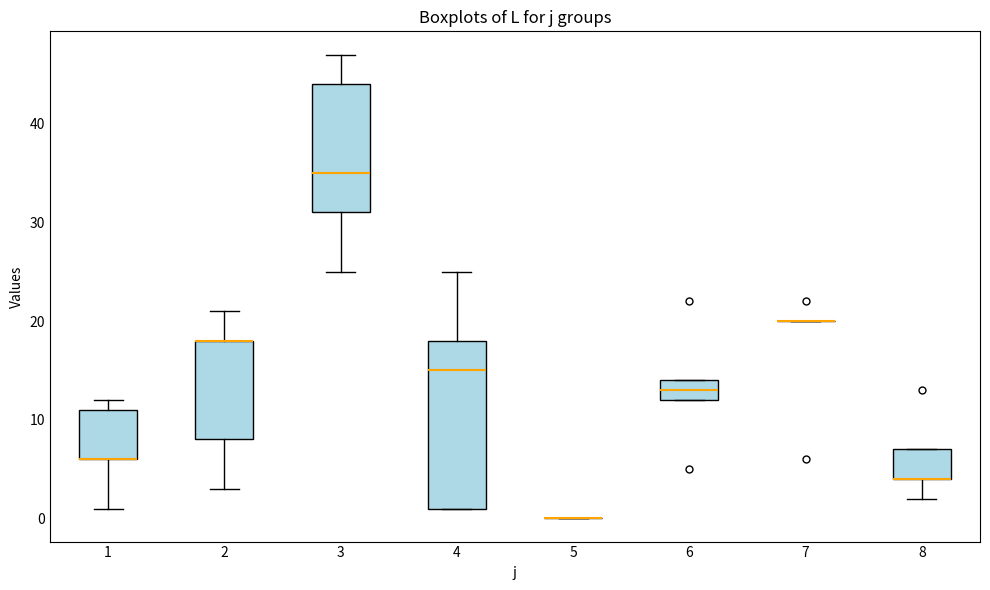

Reading left to right, read every box against the y-axis: the position of its median line, the range the box covers, and the ends of its whiskers. The values are not printed on the chart, so give them approximately, as read against the axis.

1: median 6 (drawn on the box's lower edge), box 6 to 11, whiskers 1 to 12
2: median 18 (drawn on the box's upper edge), box 8 to 18, whiskers 3 to 21
3: median 35, box 31 to 44, whiskers 25 to 47
4: median 15, box 1 to 18, whiskers 1 to 25
5: box collapsed to a line at 0, whiskers 0 to 0
6: median 13, box 12 to 14, whiskers 12 to 14
7: box collapsed to a line at 20, whiskers 20 to 20
8: median 4 (drawn on the box's lower edge), box 4 to 7, whiskers 2 to 7